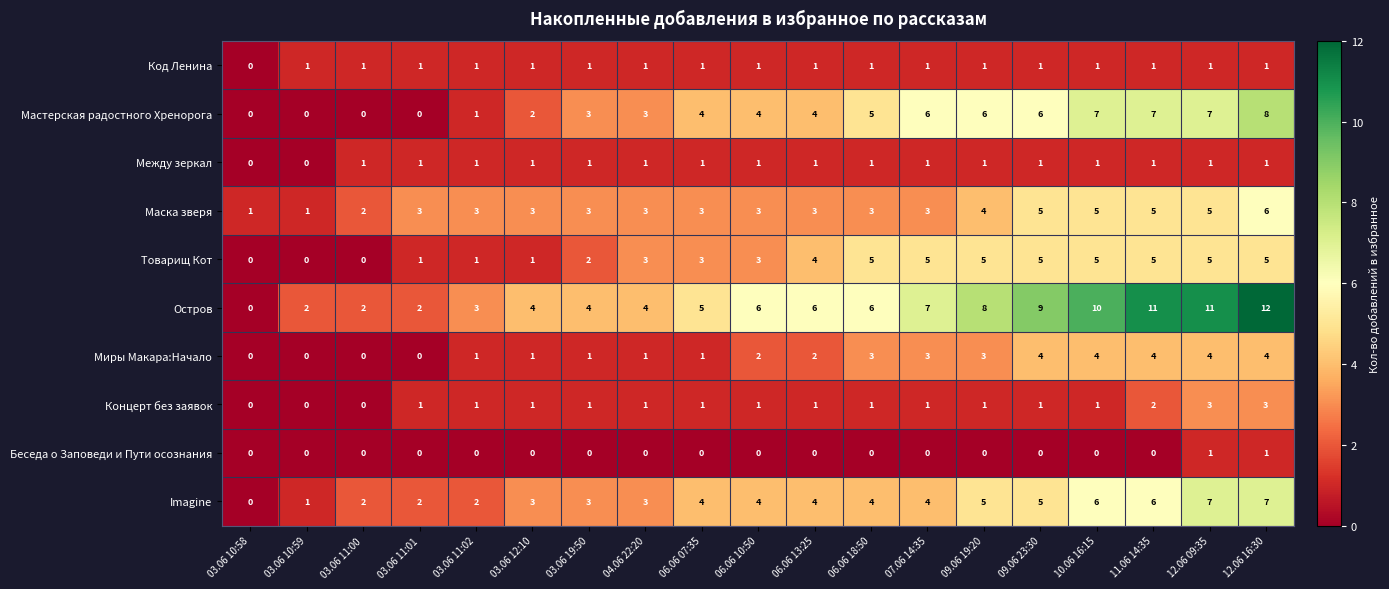

How many values in Остров are above zero?

18